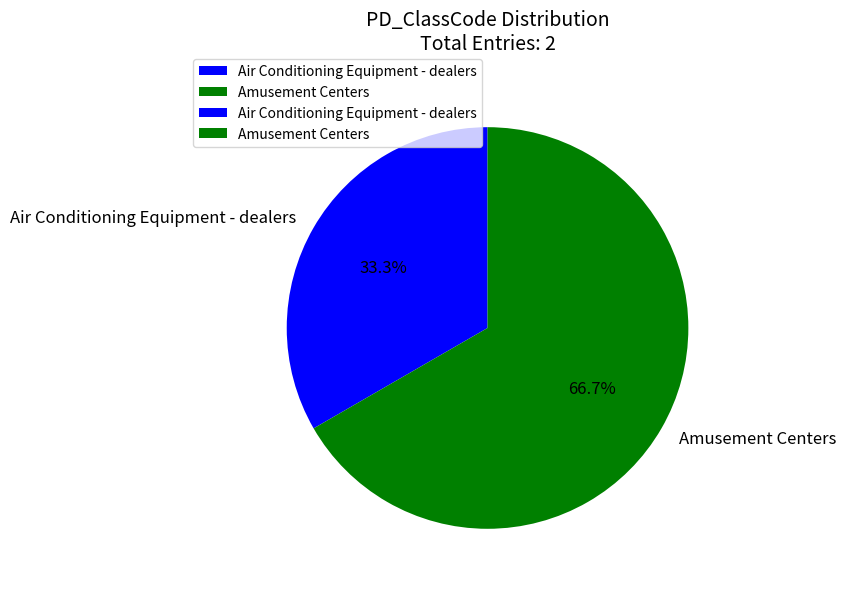

To the nearest percent, what is the difference between the Air Conditioning Equipment - dealers and Amusement Centers slice percentages?

33%